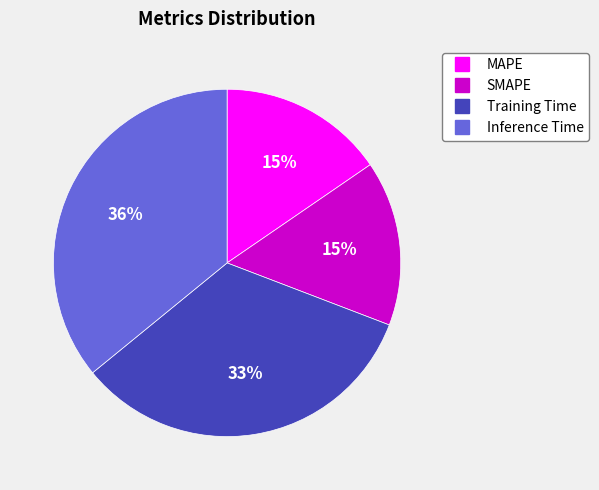

True or false: SMAPE accounts for 15% of the total.

True